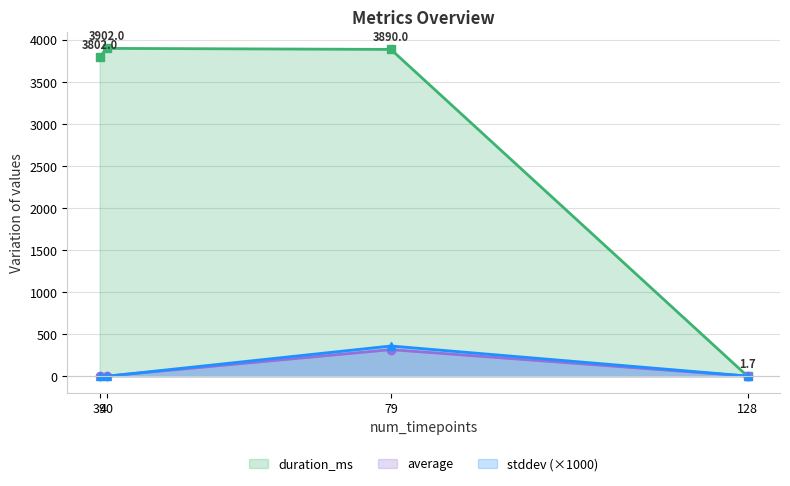

Reading left to right, what are all the values shown in this chart?

duration_ms: ipc-estimate=0.0	metricq=3890.0	perf-freq=3802.0	perf-ipc=3902.0
average: ipc-estimate=1.7	metricq=317.0	perf-freq=2.2	perf-ipc=2.0
stddev: ipc-estimate=0.0	metricq=0.4	perf-freq=0.0	perf-ipc=0.0